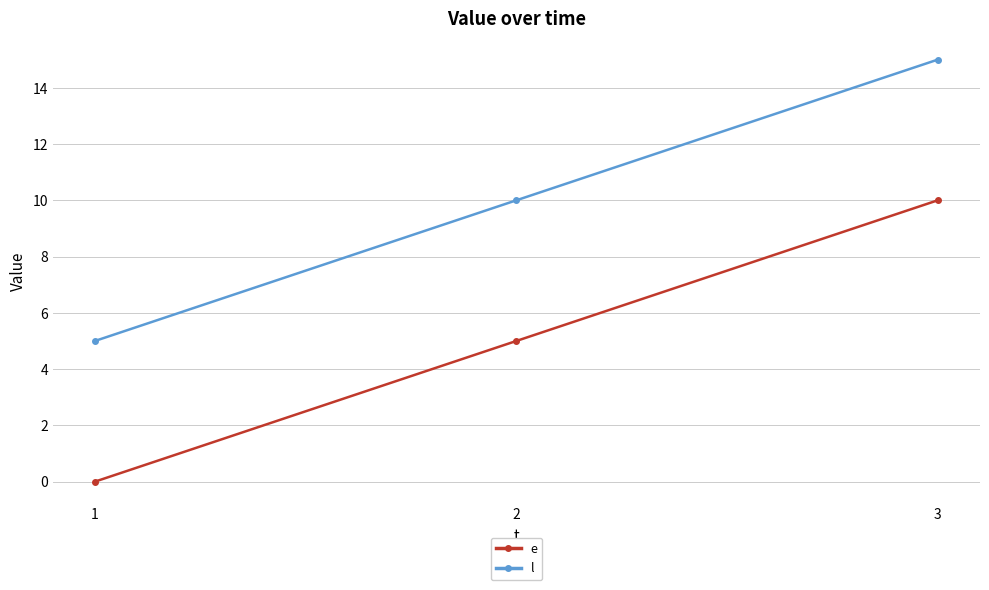

At which label is e closest to 5?

2